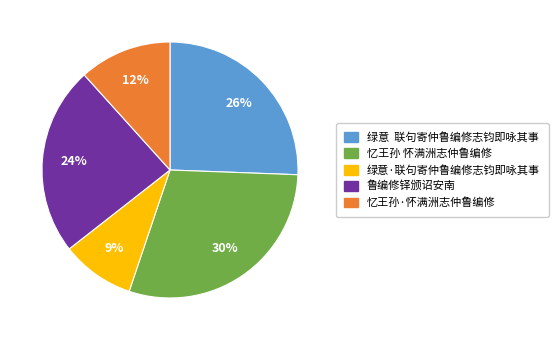

To the nearest percent, what portion does 绿意·联句寄仲鲁编修志钧即咏其事 represent?

9%